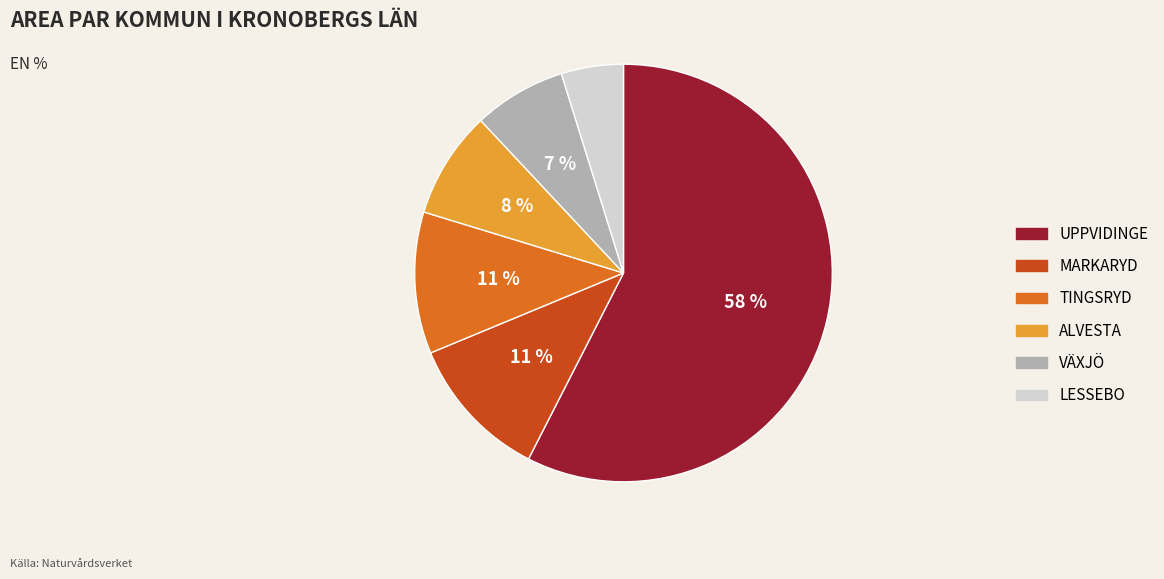

Combined, do UPPVIDINGE and TINGSRYD account for over 50%?

Yes